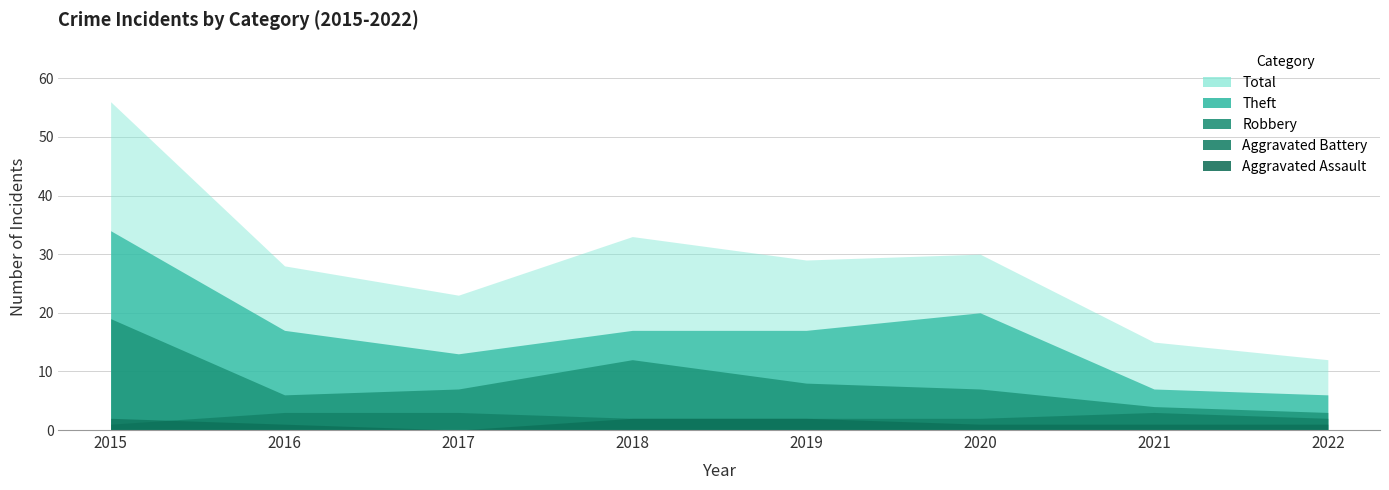

What is the value of the Aggravated Battery point at the 4th from the left?

2